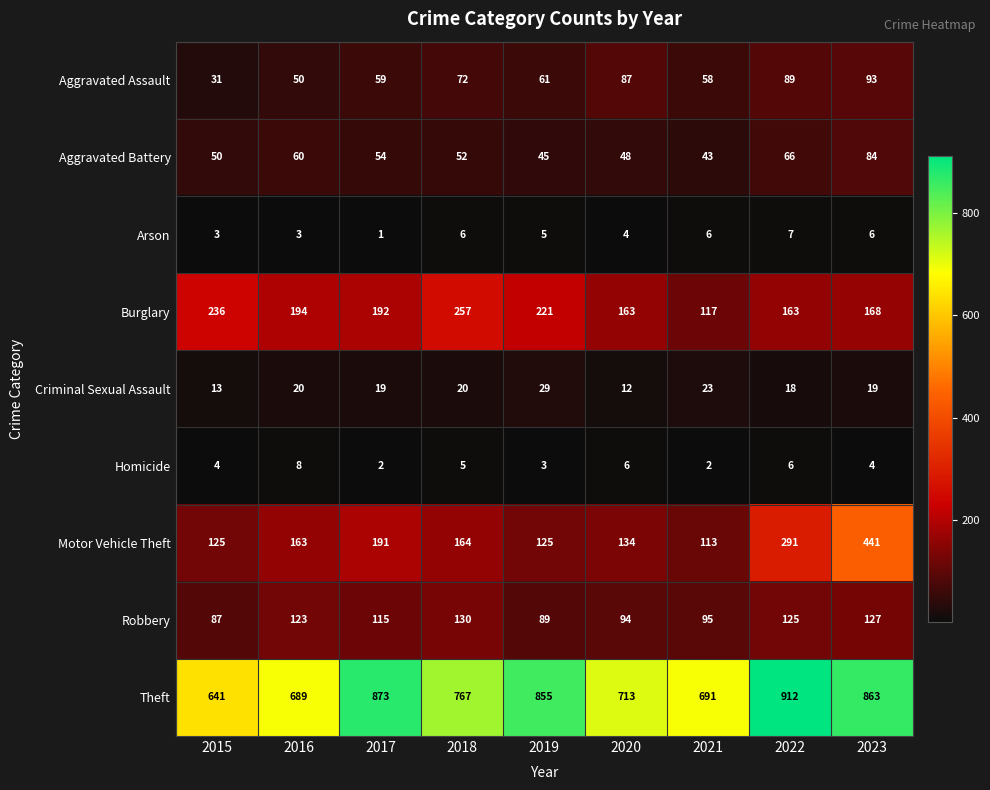

At which label does Theft reach its minimum?

2015